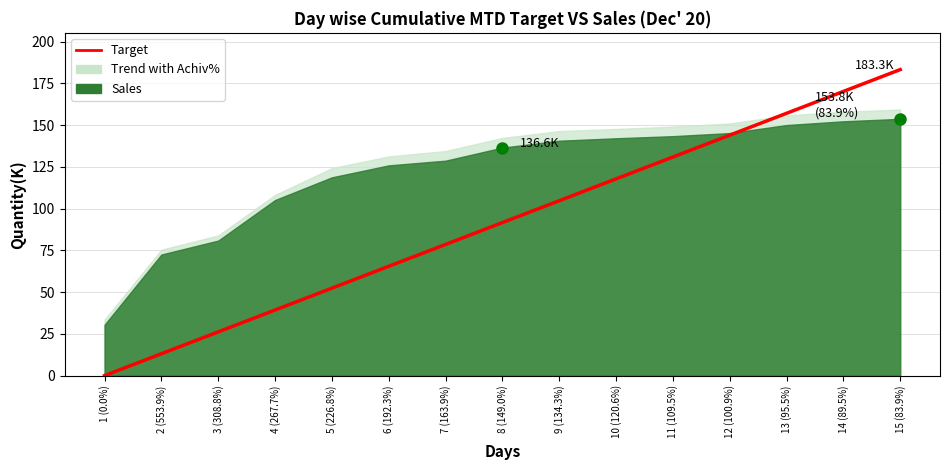

What is the change in value from 4 (267.7%) to 13 (95.5%)?

+117.8